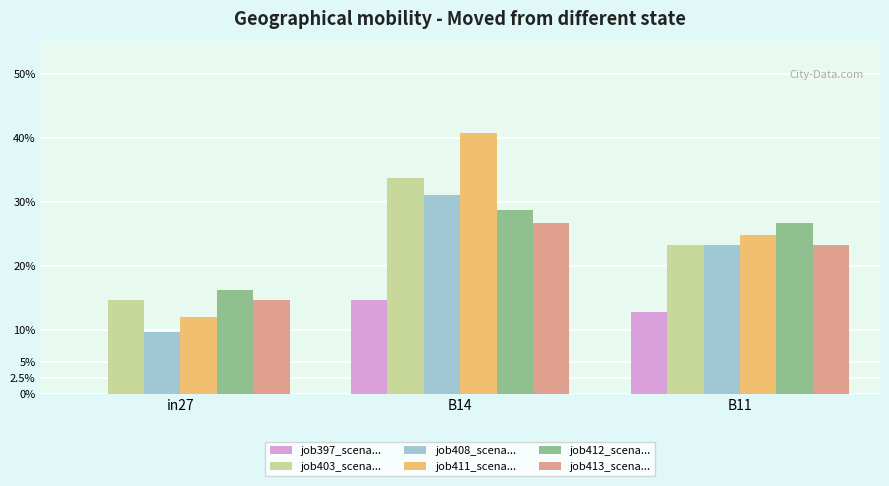

Are the bars grouped side by side (vs. stacked)?

Yes